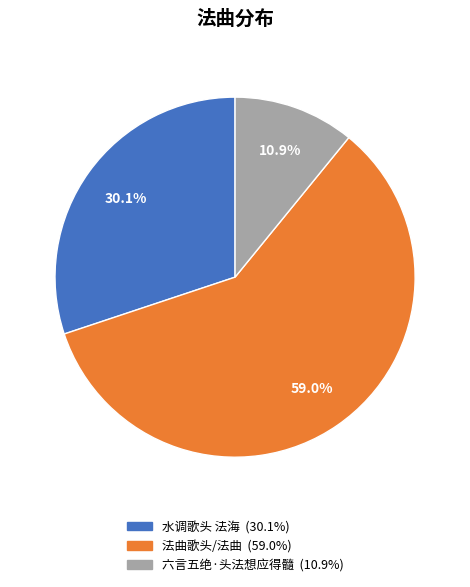

How many segments does this pie chart have?

3